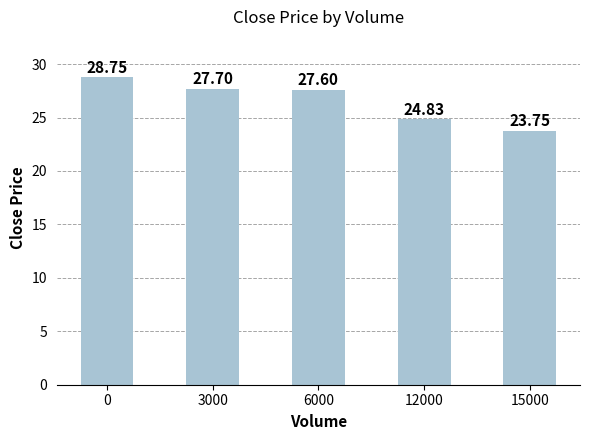

Reading left to right, what are all the values shown in this chart?

0=28.8	3000=27.7	6000=27.6	12000=24.8	15000=23.8